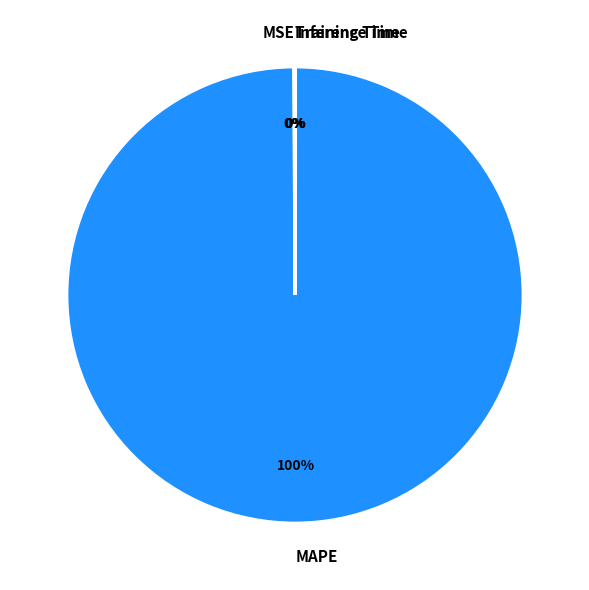

Which slice represents more than half of the pie?

MAPE